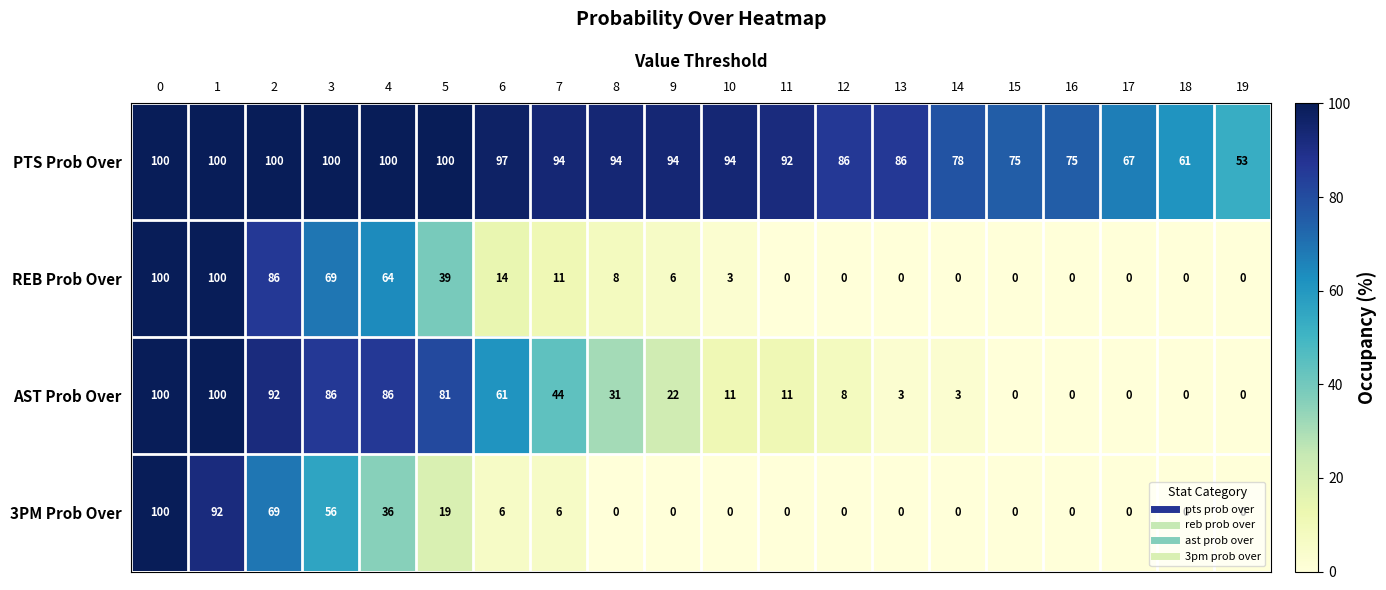

True or false: 3PM Prob Over has a value of 19 at 5.

True